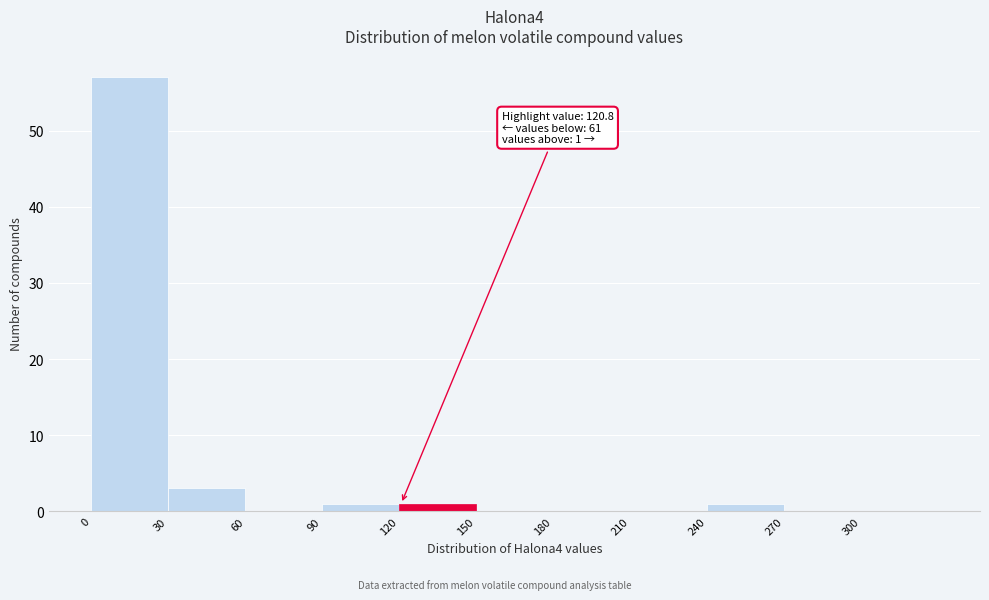

Over which range of the x-axis is the bar tallest?

0 to 30